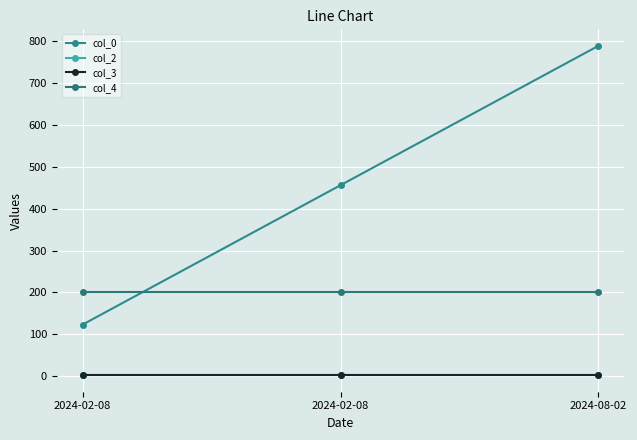

At how many categories does at least one series exceed 335?

2